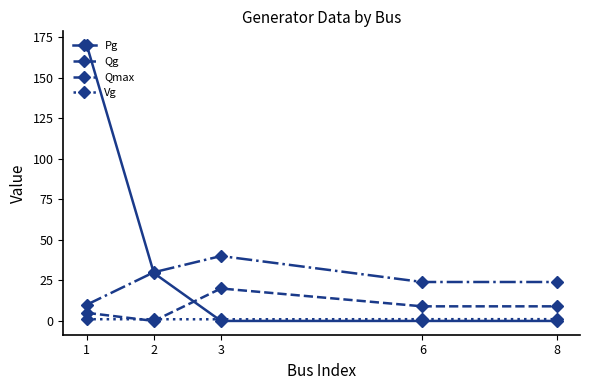

What is the value of the Qmax point at the 4th from the left?

24.0